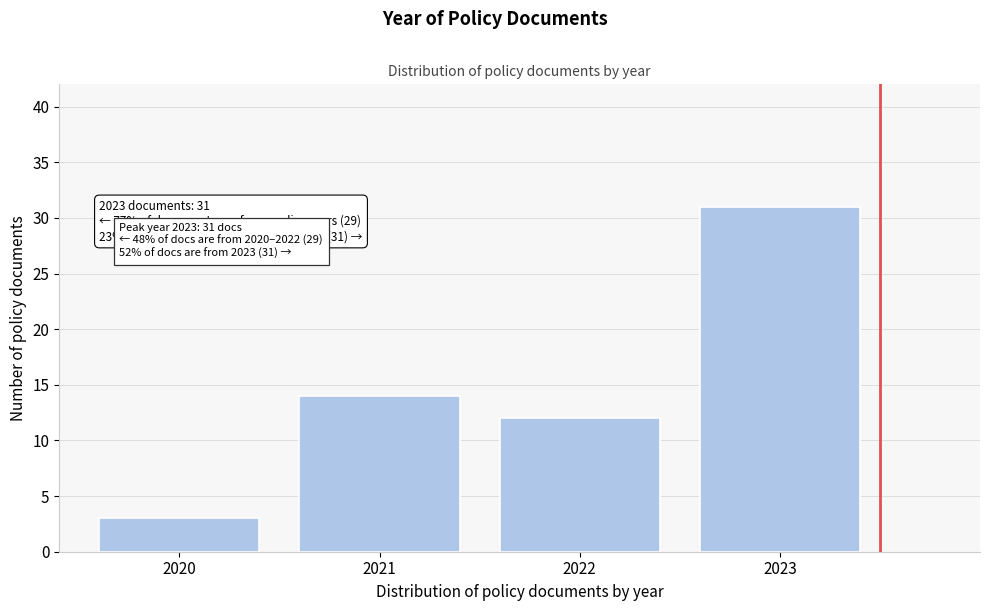

Reading left to right, list all the values displayed in this chart.

3	14	12	31